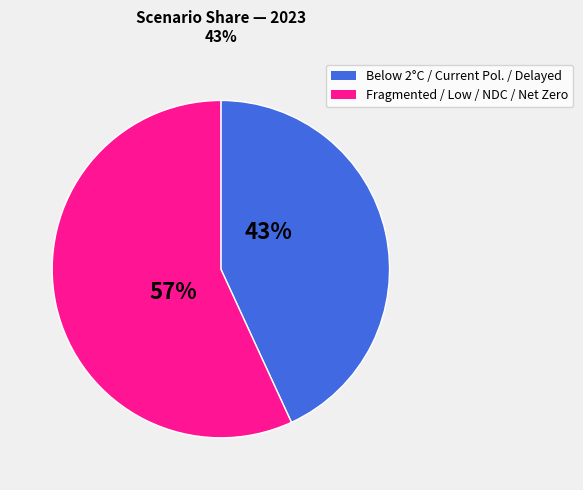

Does any single category account for the majority?

Yes